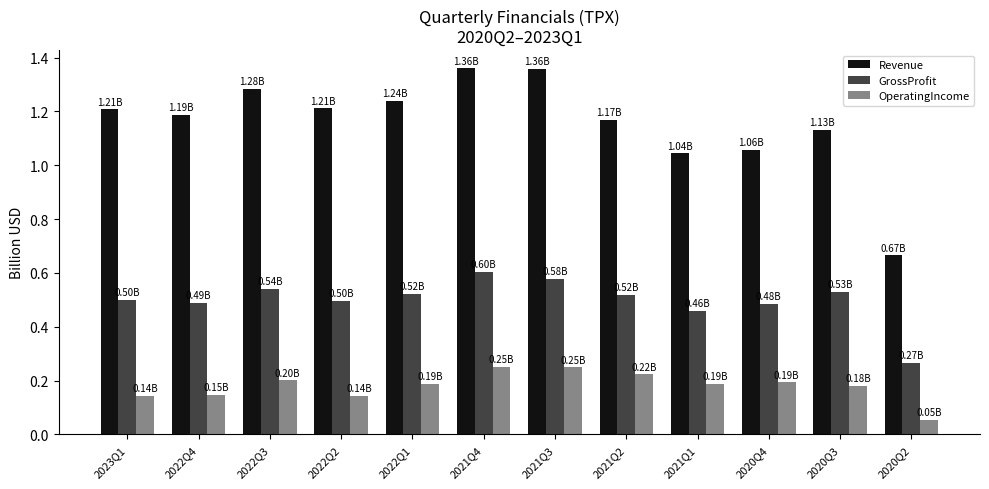

At which label is GrossProfit closest to 0?

2020Q2